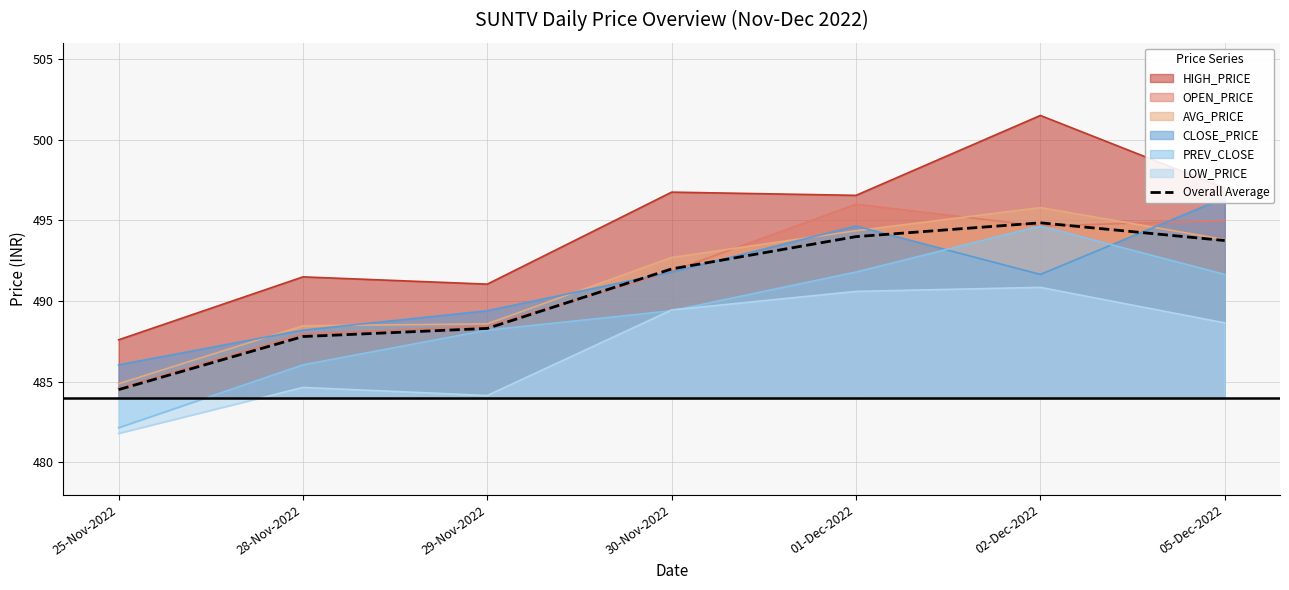

What is the difference between the maximum and second lowest values?

7.0